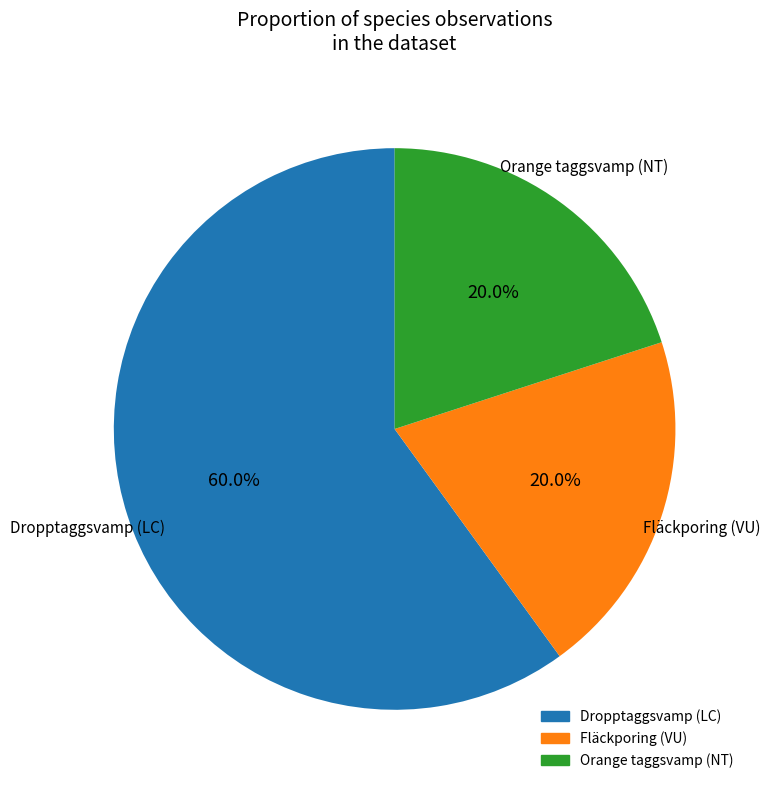

True or false: Fläckporing (VU) accounts for 44% of the total.

False